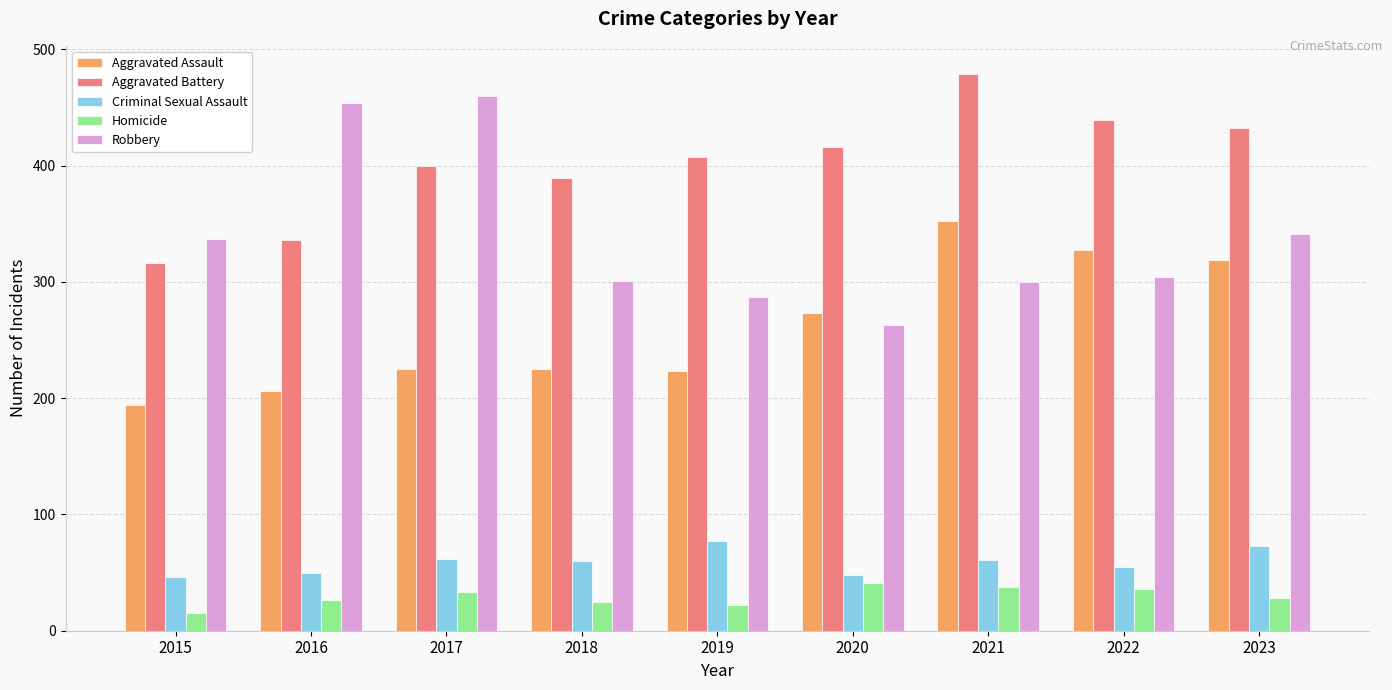

Rank the series at 2016 from lowest to highest value.

Homicide, Criminal Sexual Assault, Aggravated Assault, Aggravated Battery, Robbery